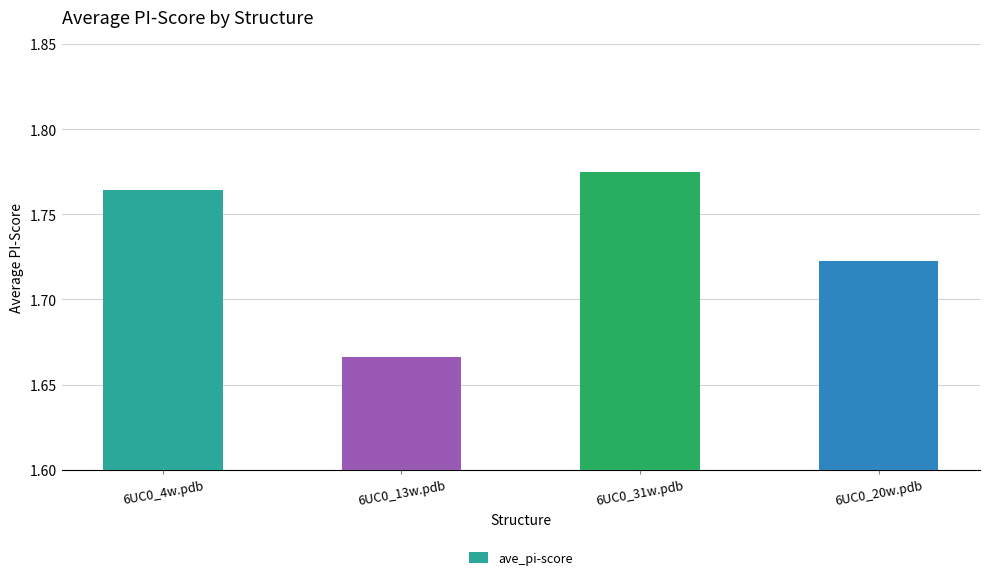

How many bars are there in total?

4